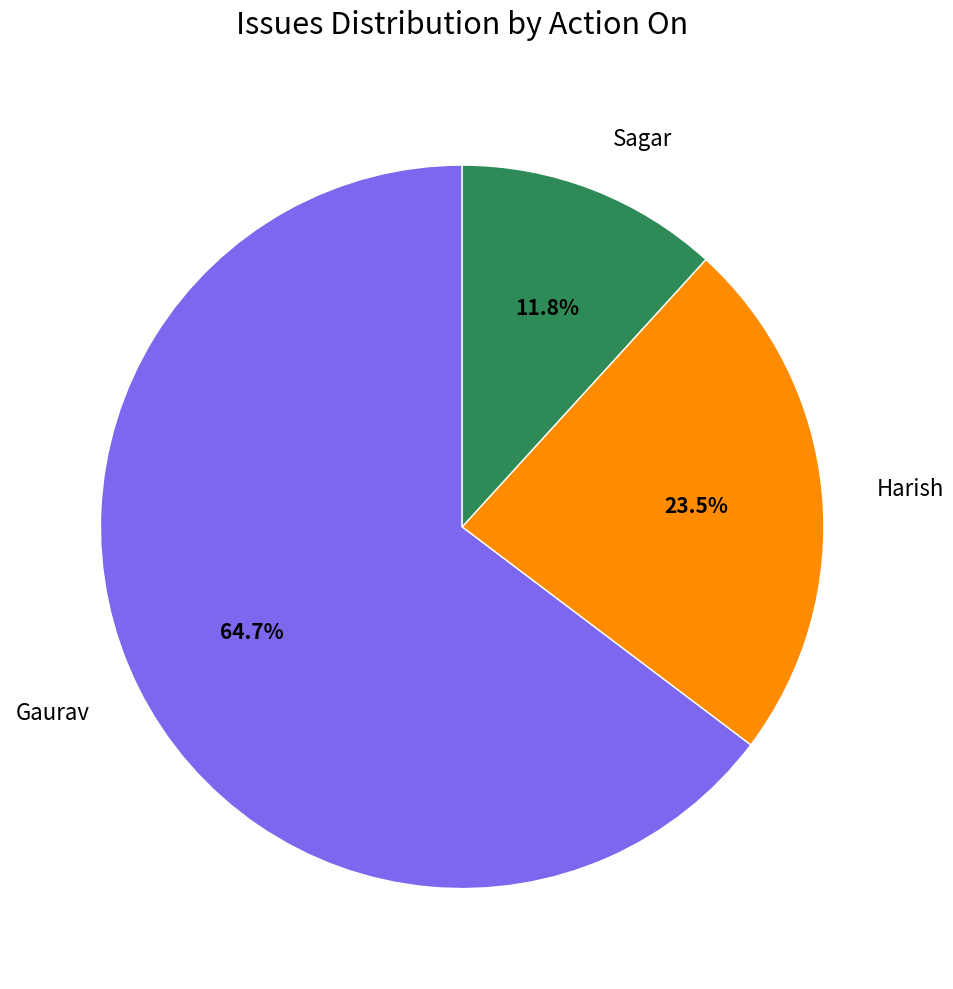

To the nearest percent, what portion does Gaurav represent?

65%